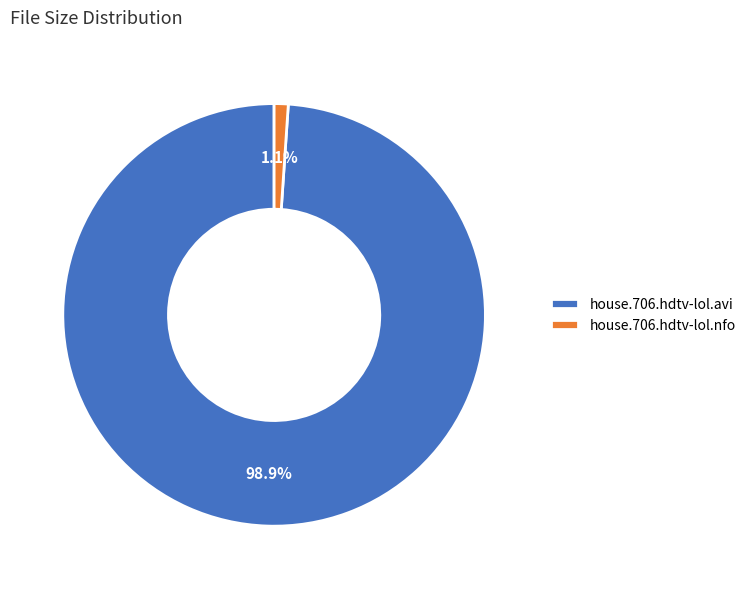

Which slice is the smallest?

house.706.hdtv-lol.nfo